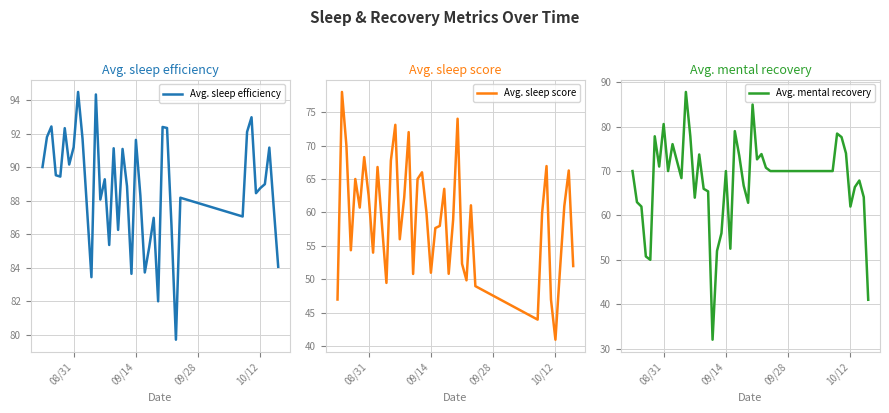

How many times do Avg. sleep score and Avg. mental recovery cross each other?

9